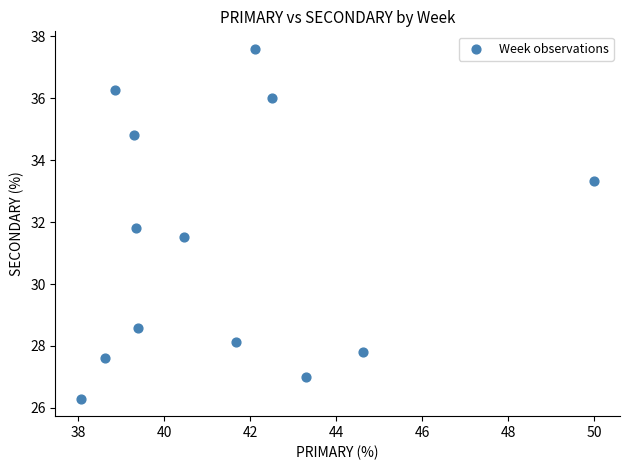

What is the range of X values (max minus min)?

11.9